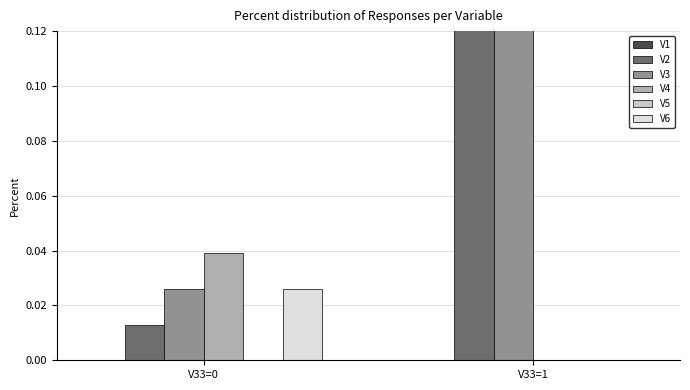

Are the bars horizontal?

No